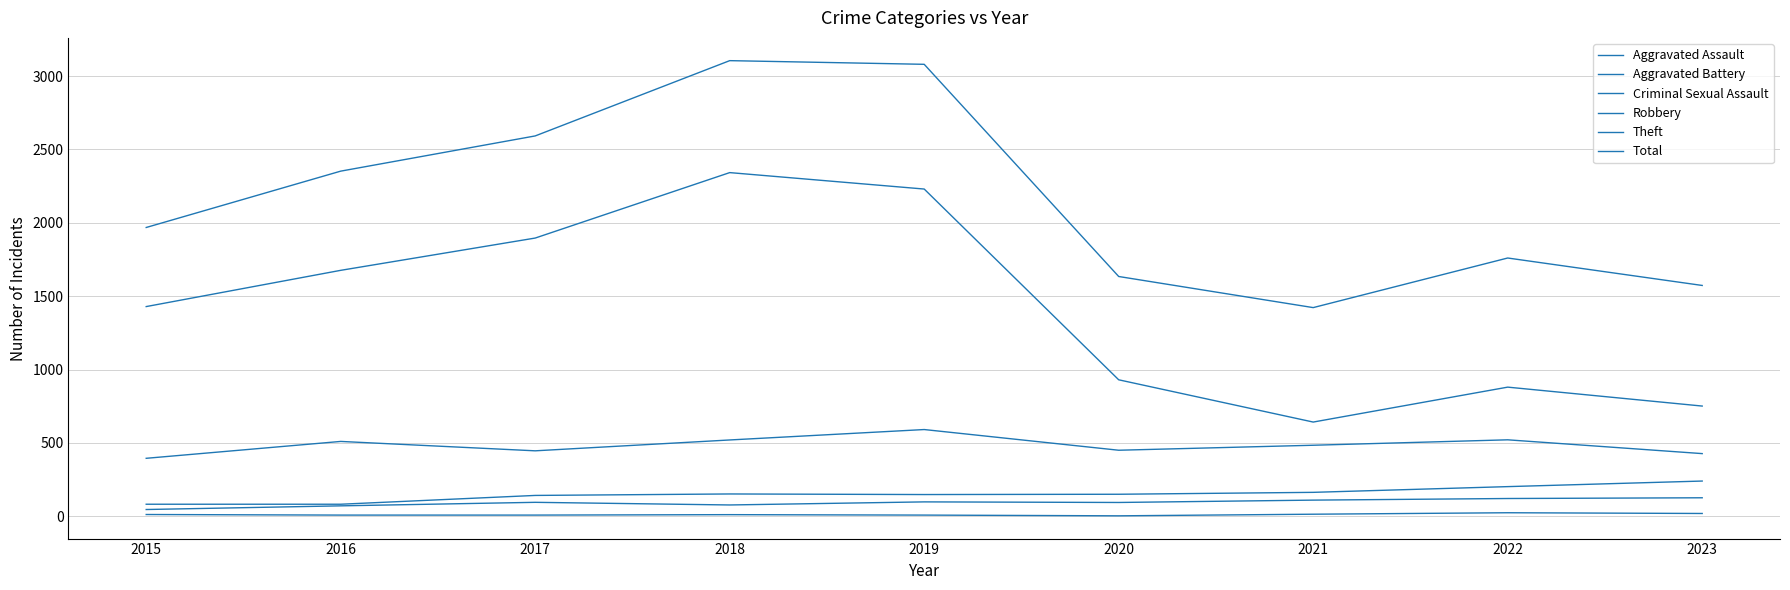

True or false: Total has more than 1 interior local peaks.

True